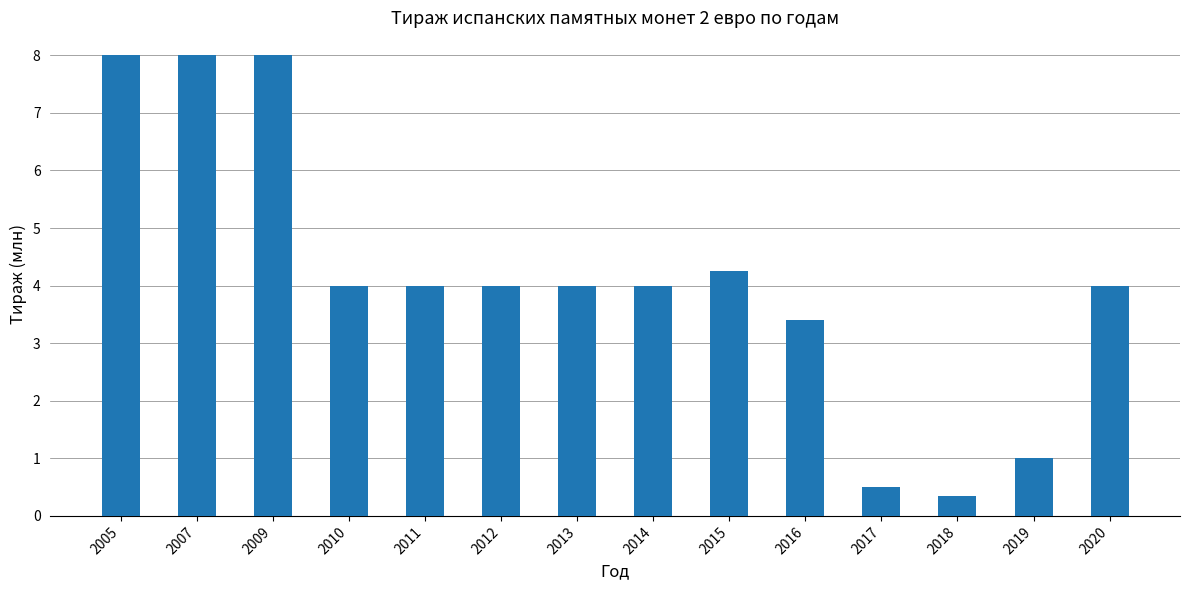

Count the number of data series in this chart.

1